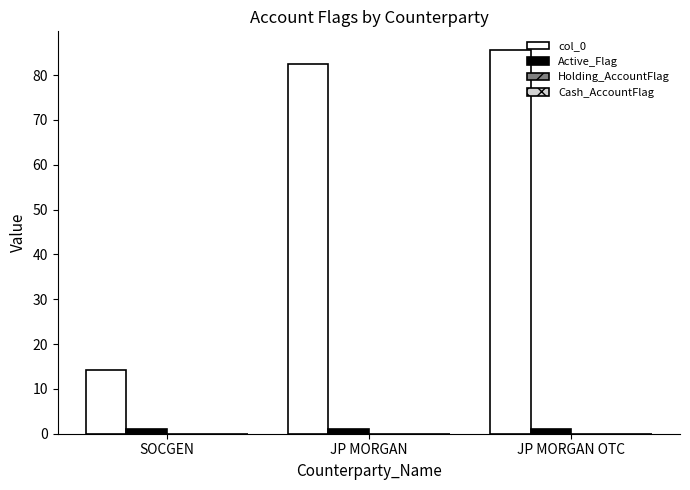

True or false: Active_Flag has a value of 1.0 at JP MORGAN.

True